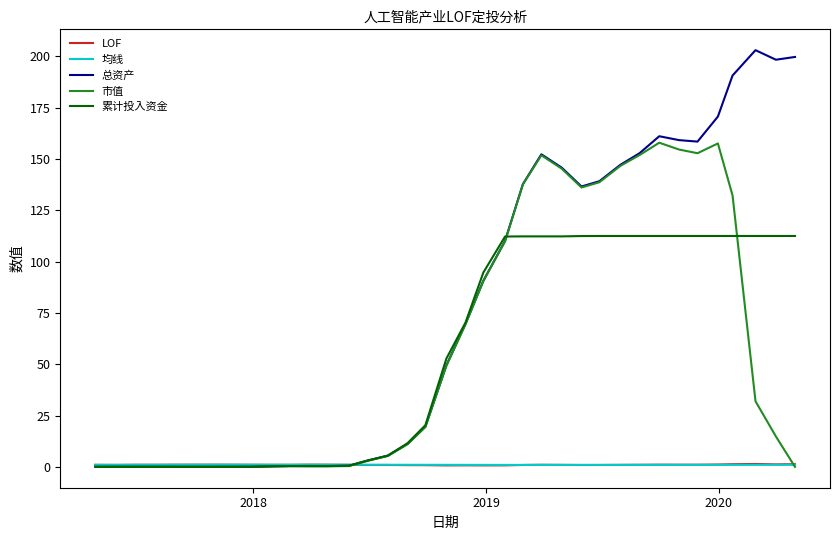

In 均线, how many points are higher than both neighbors (excluding endpoints)?

3